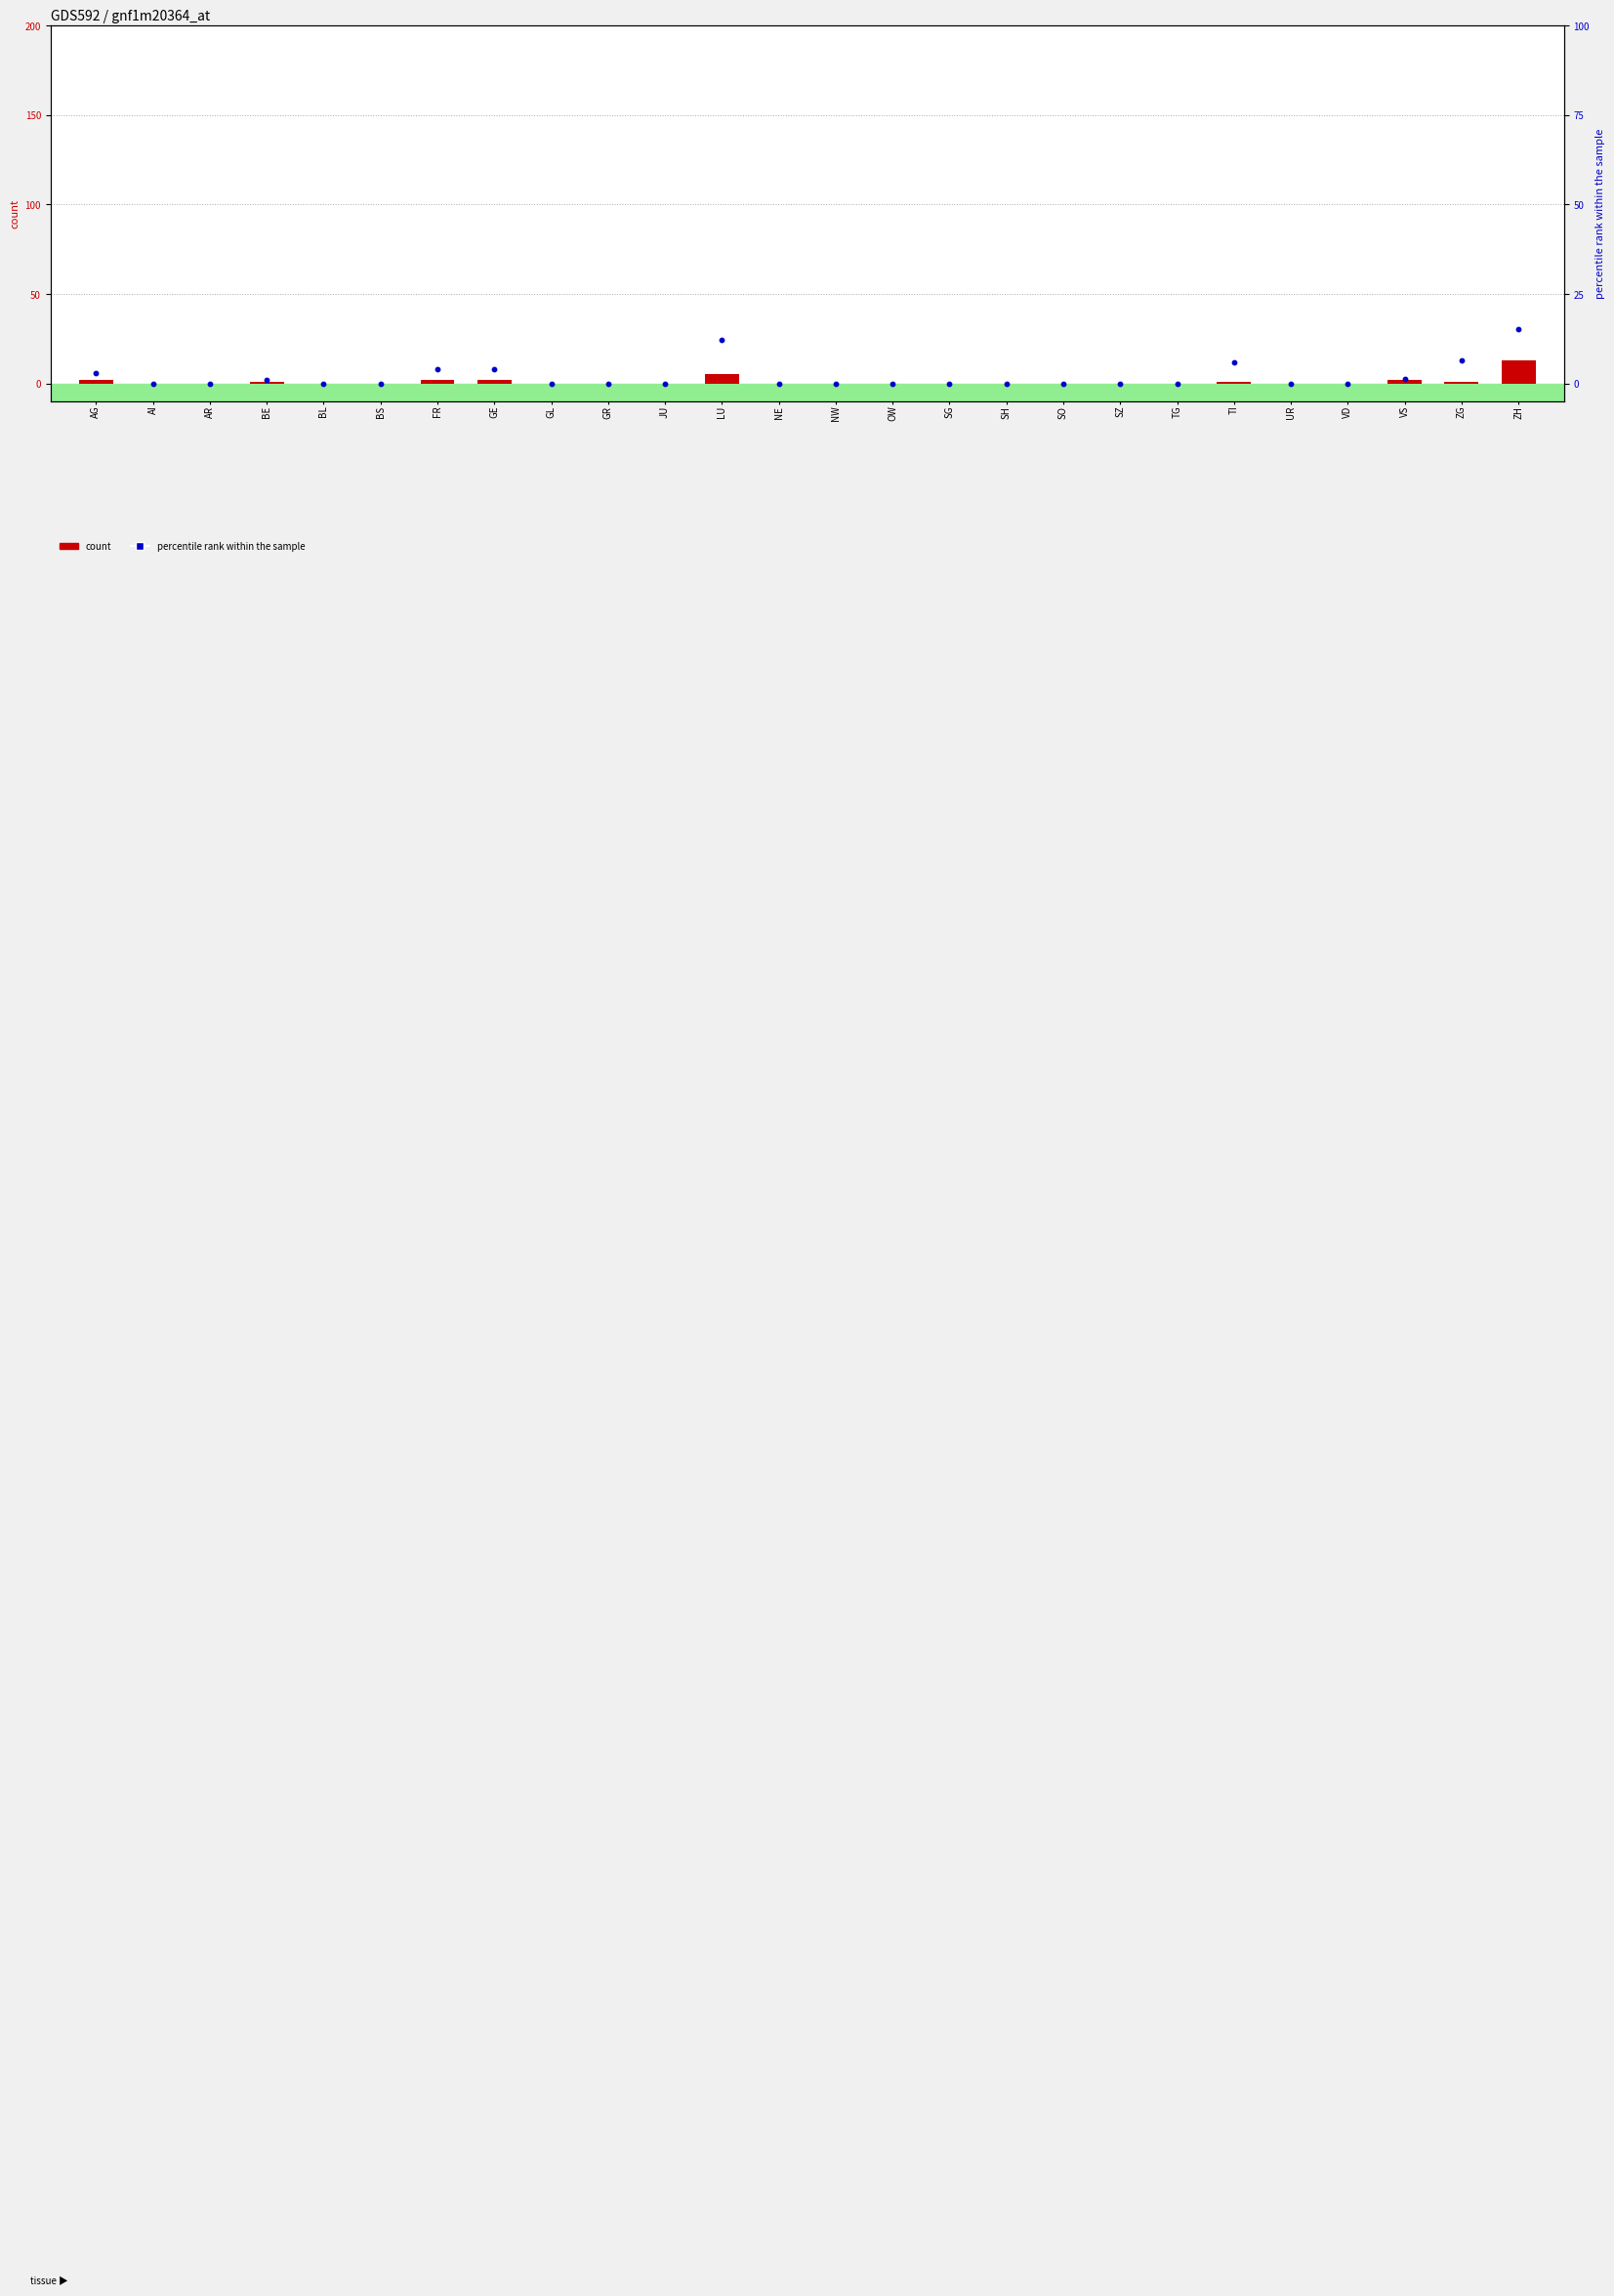

What are all the series names shown in the legend?

count, percentile rank within the sample